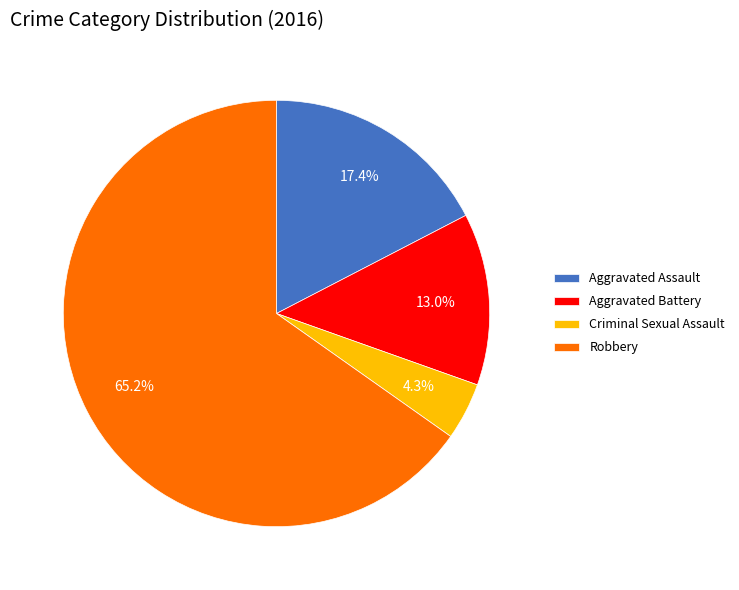

Is there a majority slice in this chart?

Yes